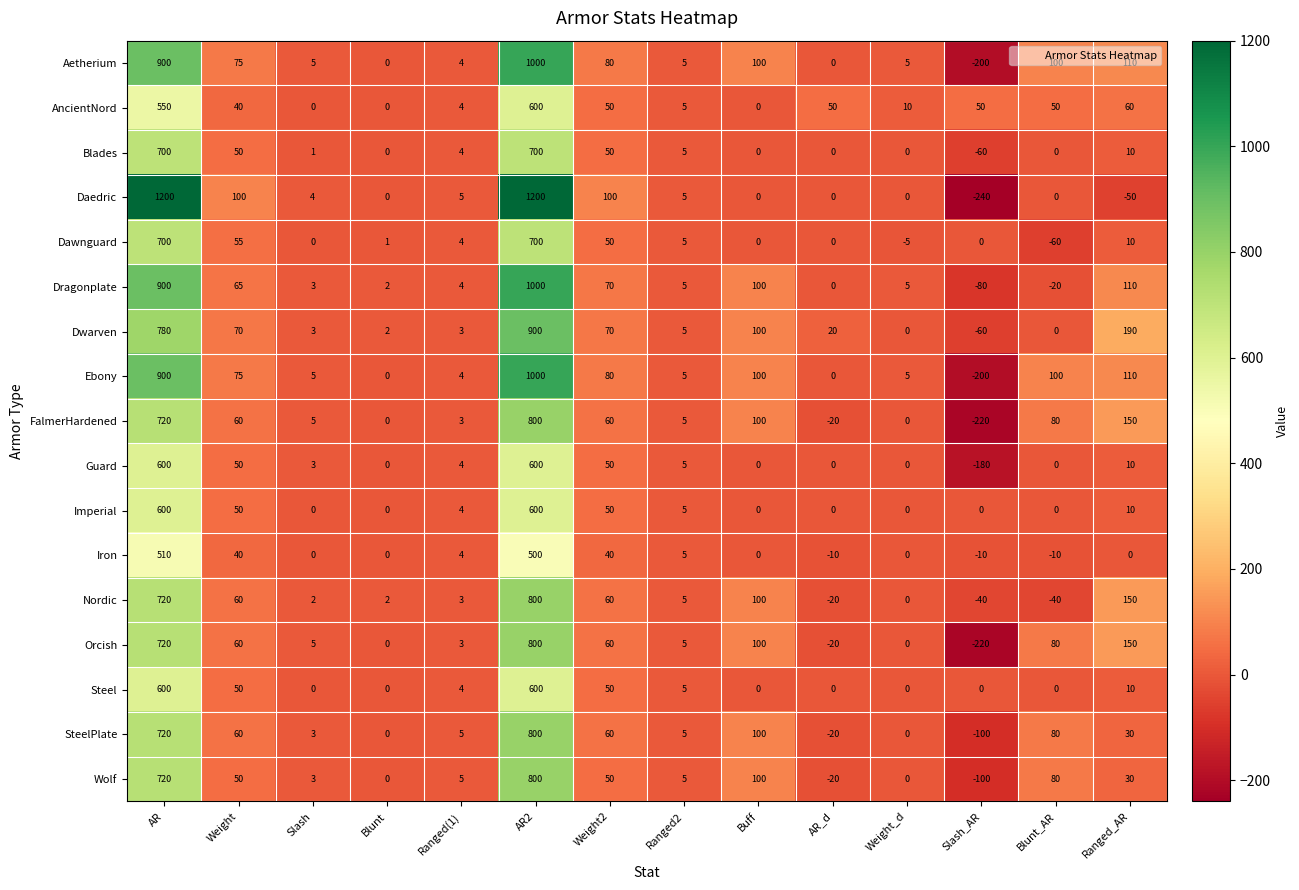

At which category does the chart reach its minimum across all series?

Slash_AR